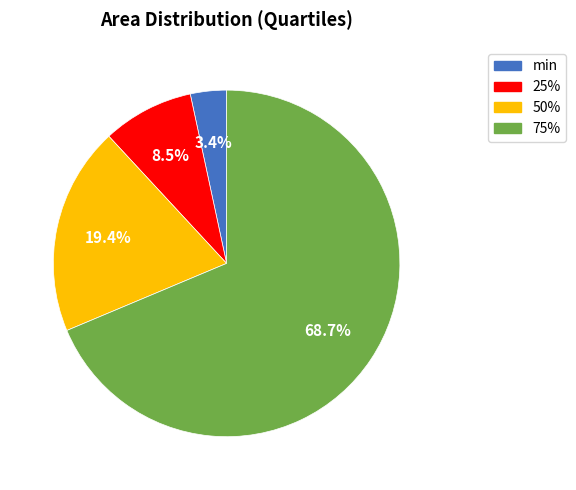

To the nearest percent, what portion does 50% represent?

19%